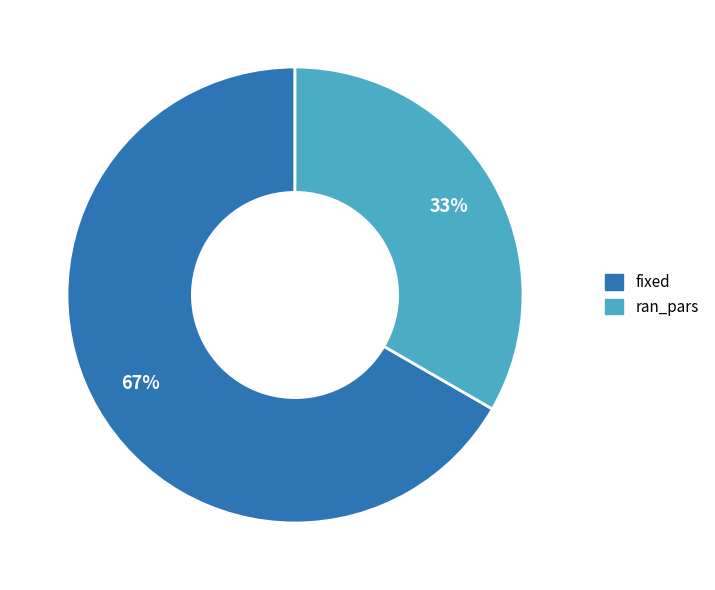

To the nearest percent, what is the combined percentage of fixed and ran_pars?

100%